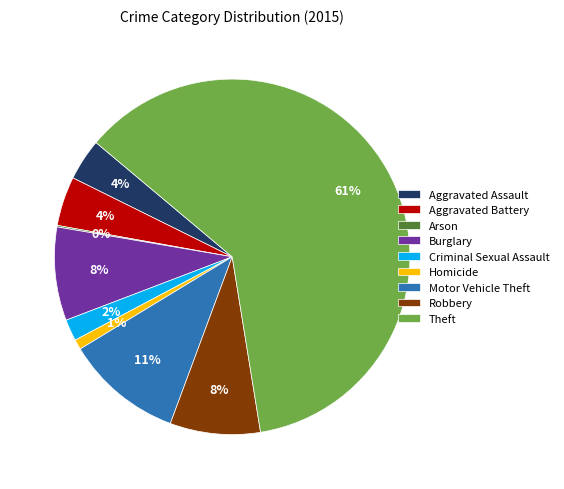

True or false: Criminal Sexual Assault accounts for 16% of the total.

False